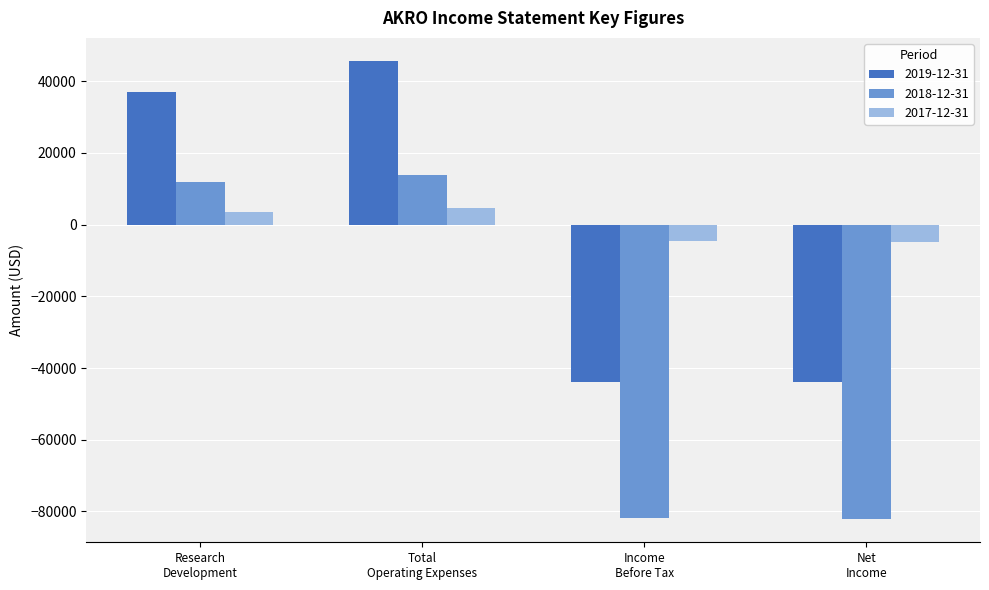

List the series in order of their peak value, highest first.

2019-12-31, 2018-12-31, 2017-12-31